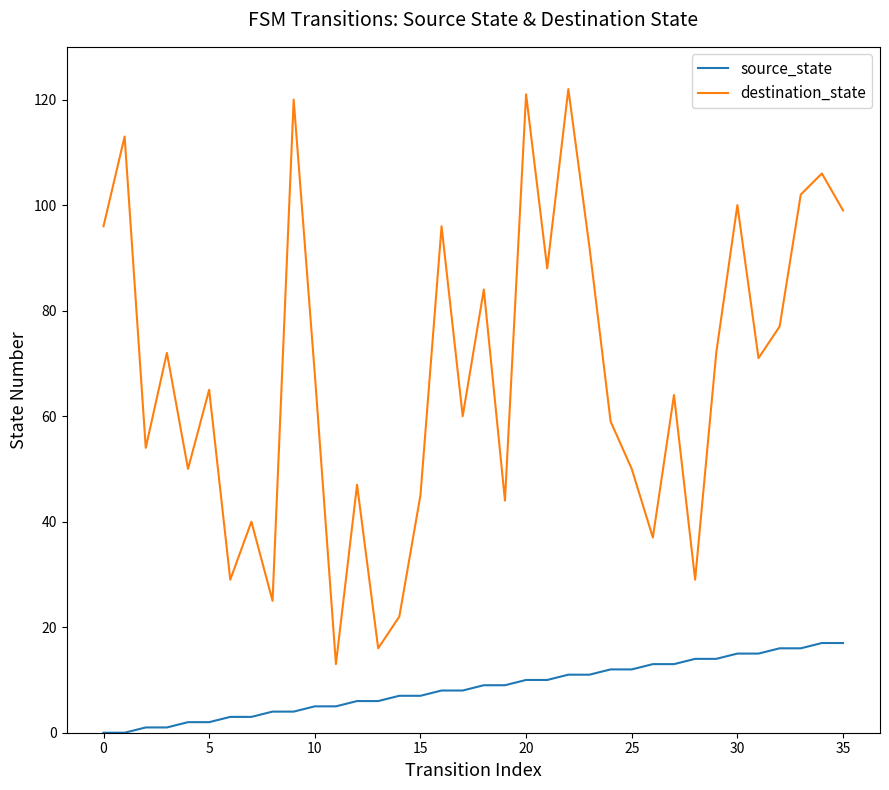

Which series has the largest range (max minus min)?

destination_state